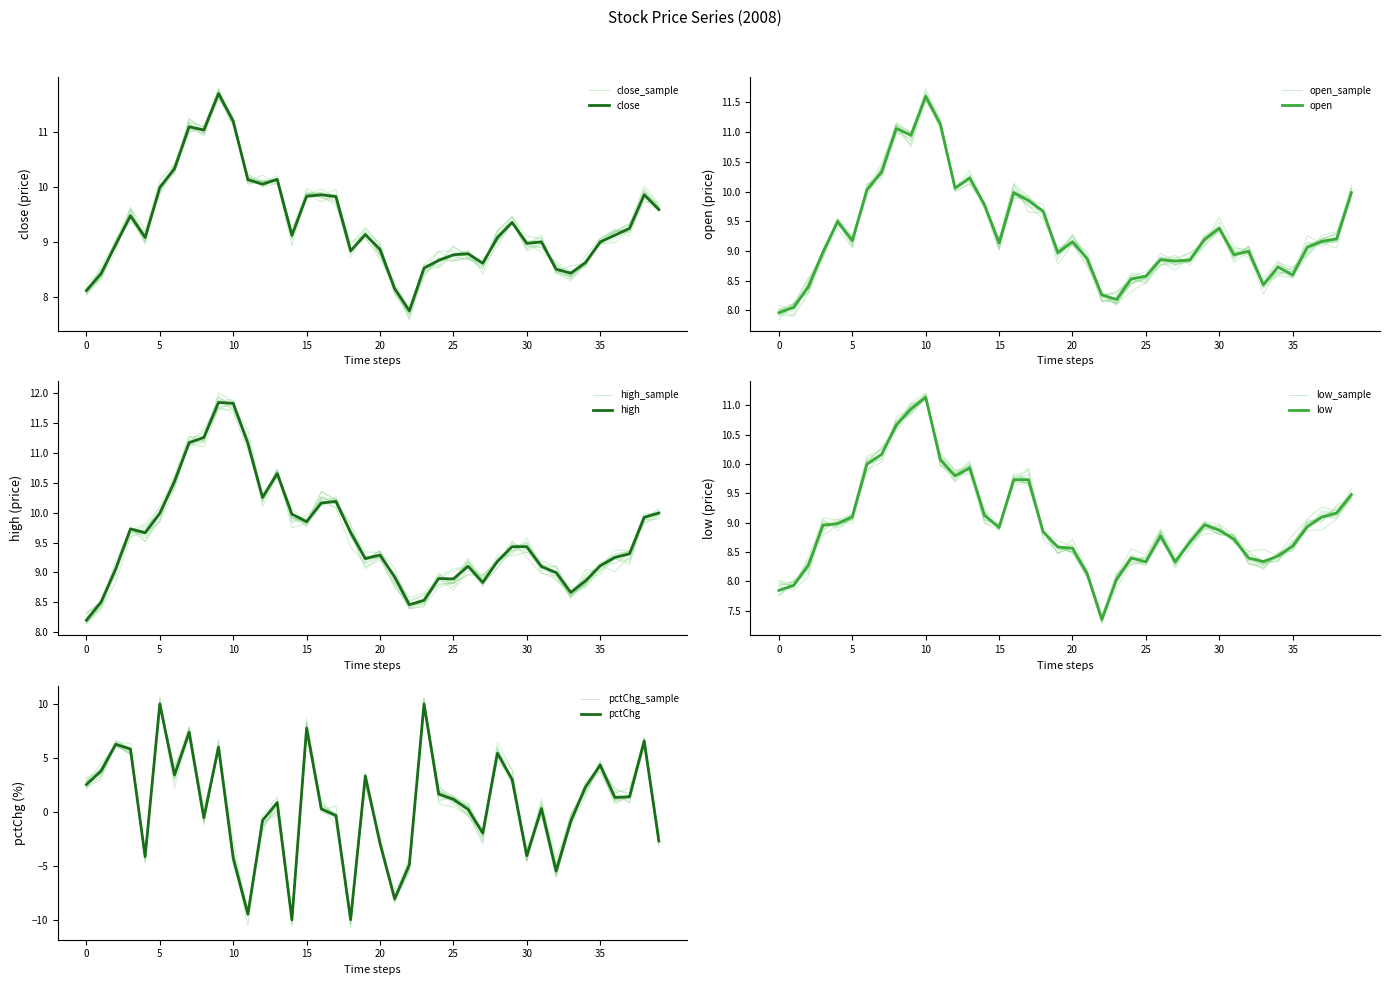

What are all the series names shown in the legend?

close, open, high, low, pctChg